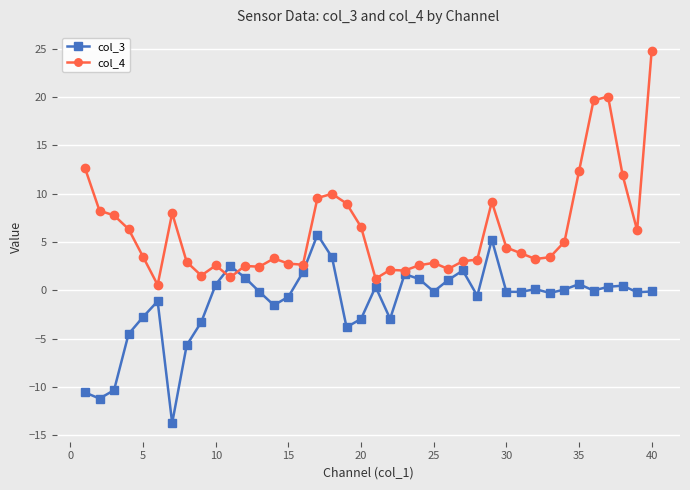

Which series has the largest total across all categories?

col_4